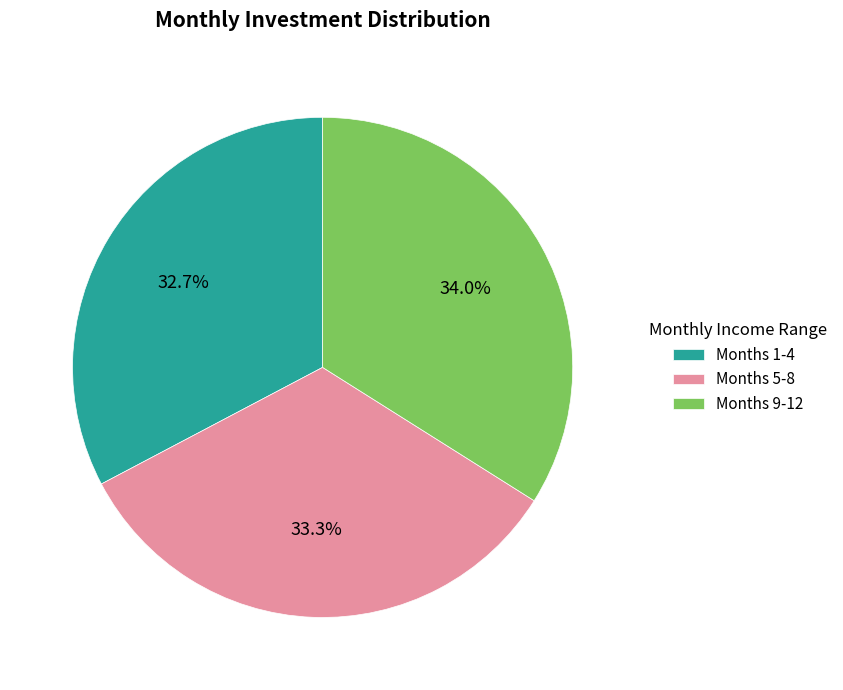

Does Months 9-12 account for over 50% of the chart?

No